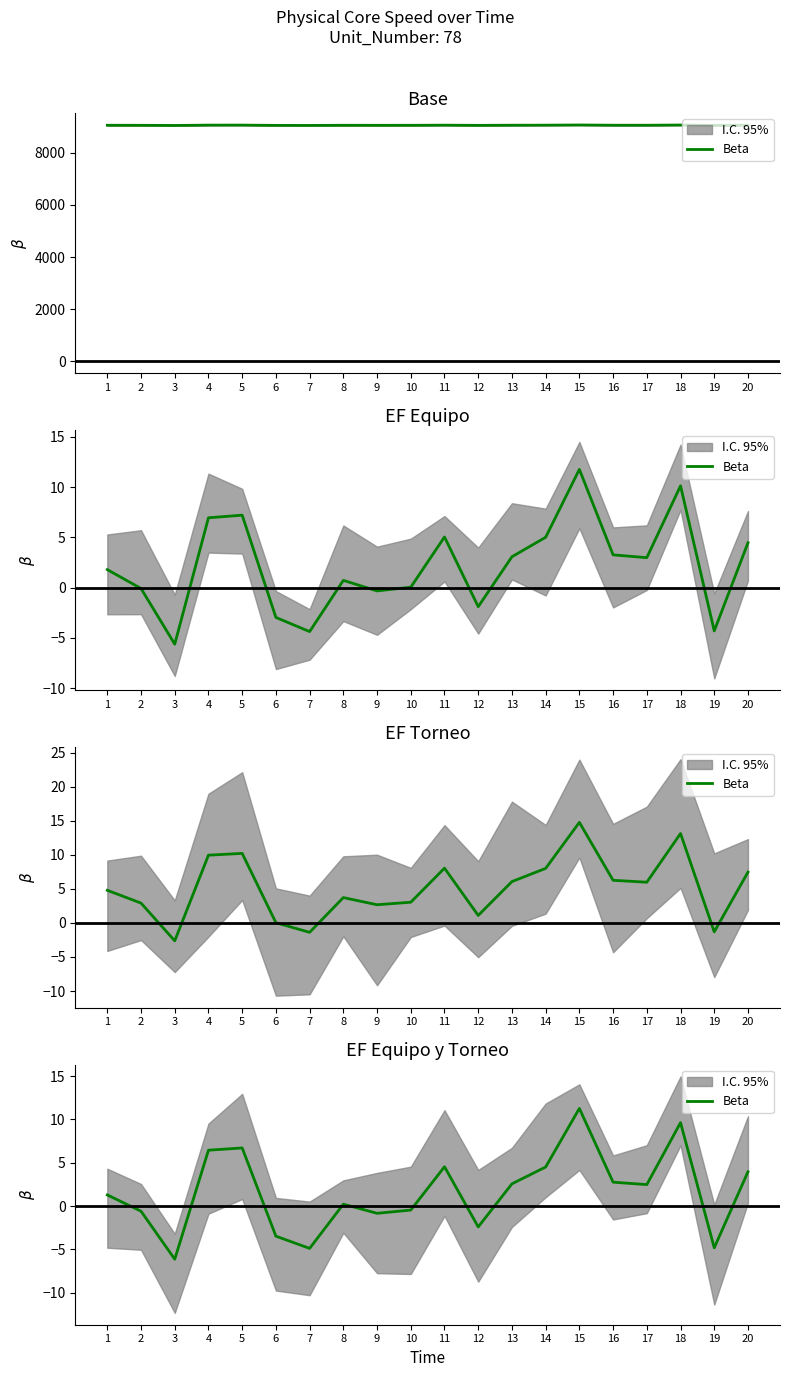

List the labels in order of value, smallest first.

3, 7, 19, 6, 12, 9, 2, 10, 8, 1, 17, 13, 16, 20, 14, 11, 4, 5, 18, 15